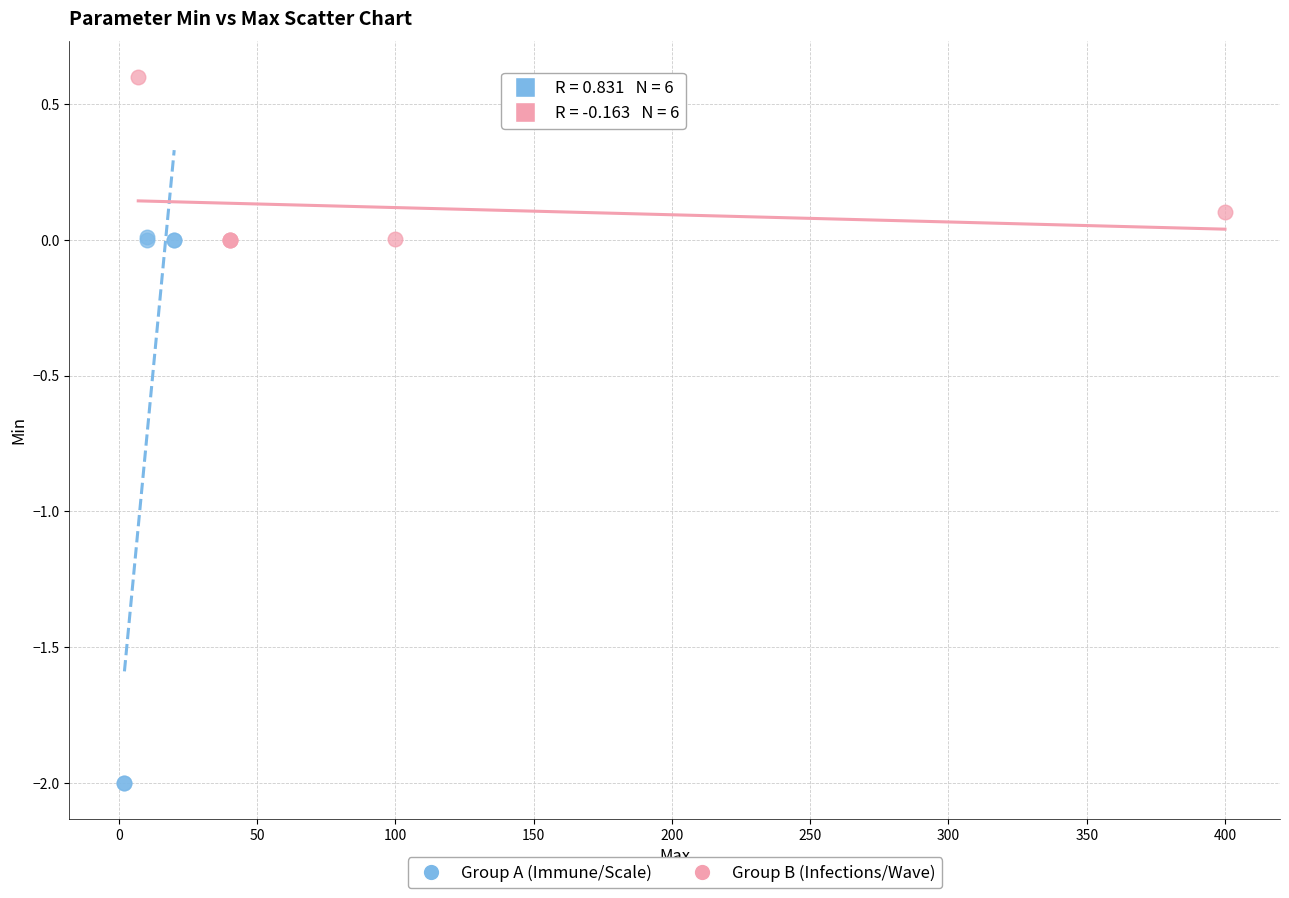

Which series reaches the maximum Y coordinate?

Group B (Infections/Wave)